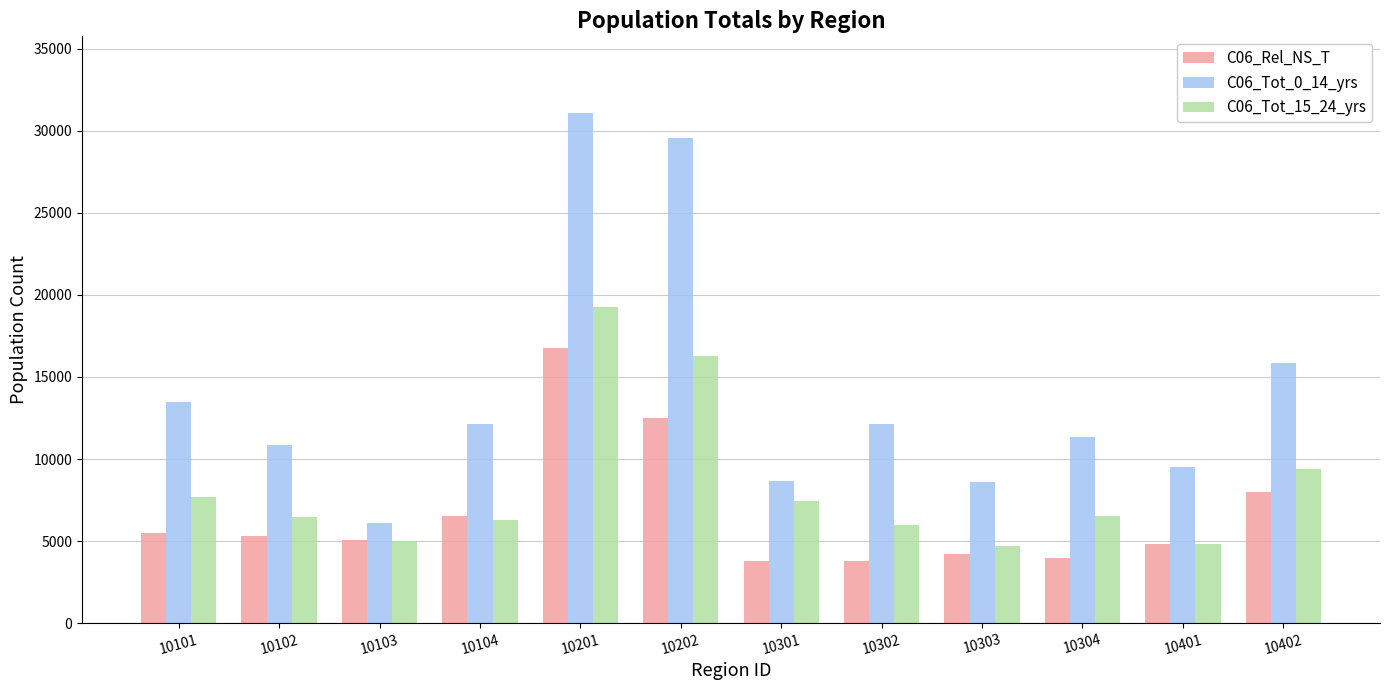

List the series in order of their peak value, highest first.

C06_Tot_0_14_yrs, C06_Tot_15_24_yrs, C06_Rel_NS_T